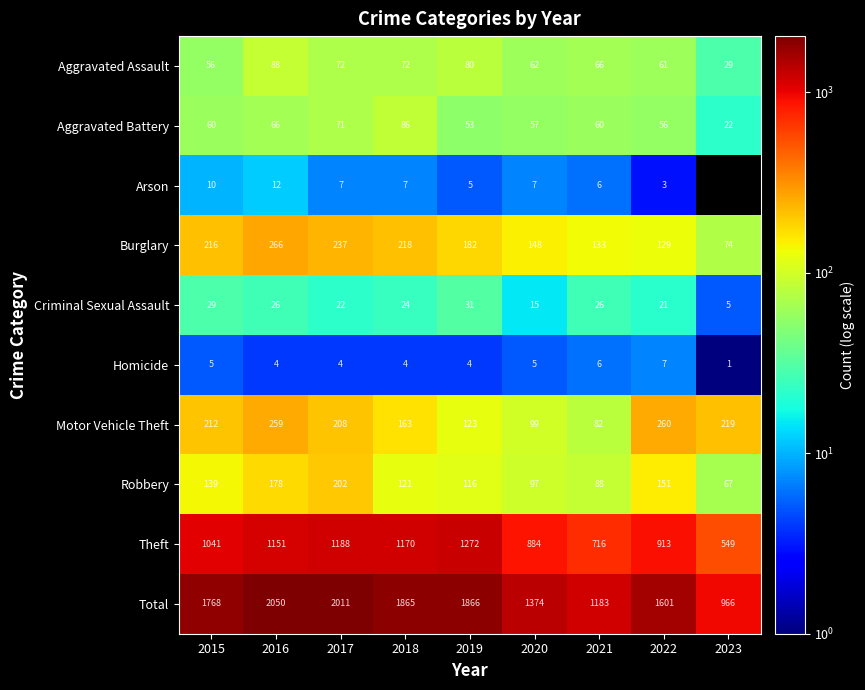

Is it true that Burglary equals 216.0 at 2015?

True